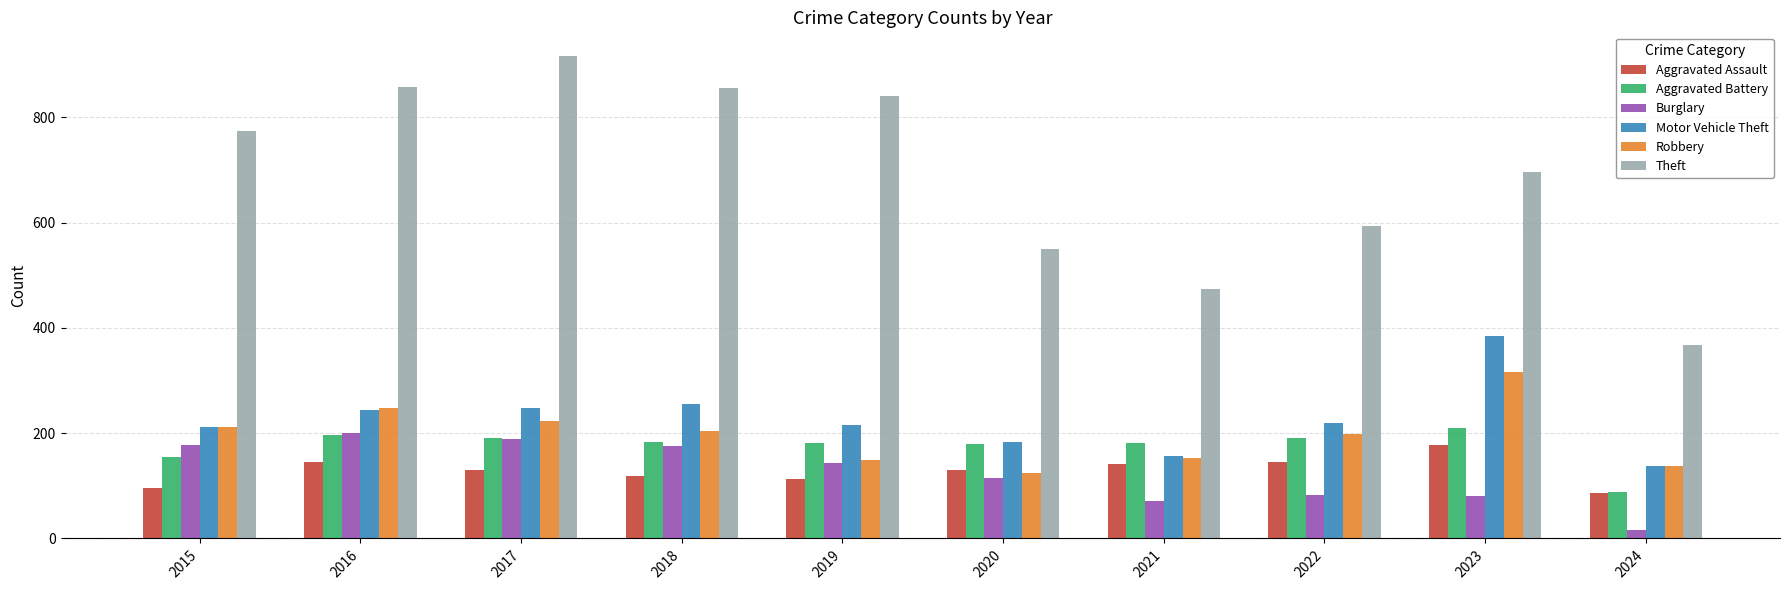

Rank the series by their maximum value, from highest to lowest.

Theft, Motor Vehicle Theft, Robbery, Aggravated Battery, Burglary, Aggravated Assault